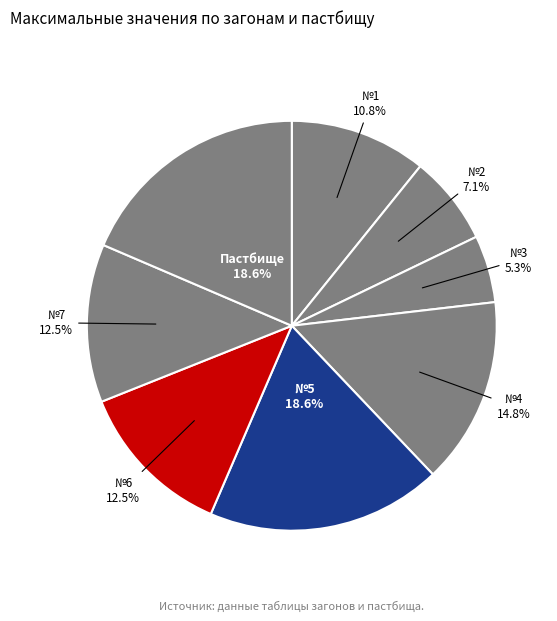

To the nearest percent, what is the difference between the №1 and №7 slice percentages?

2%